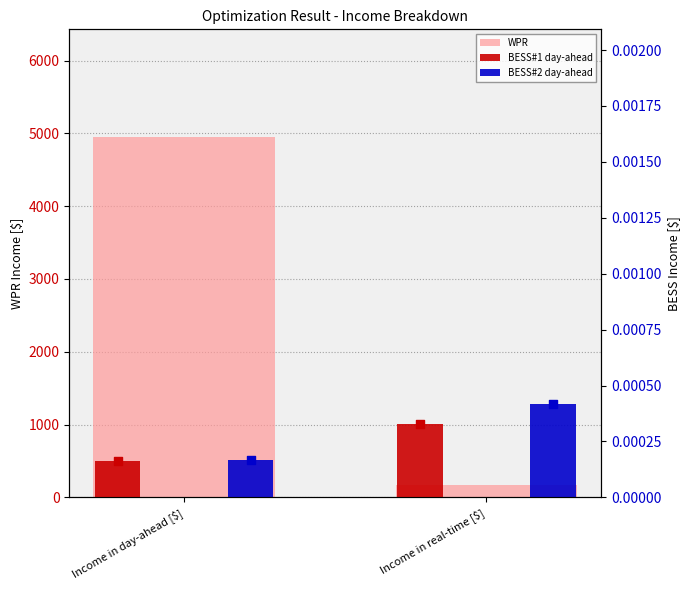

What is the total value across all series at Income in day-ahead [$]?

4945.2